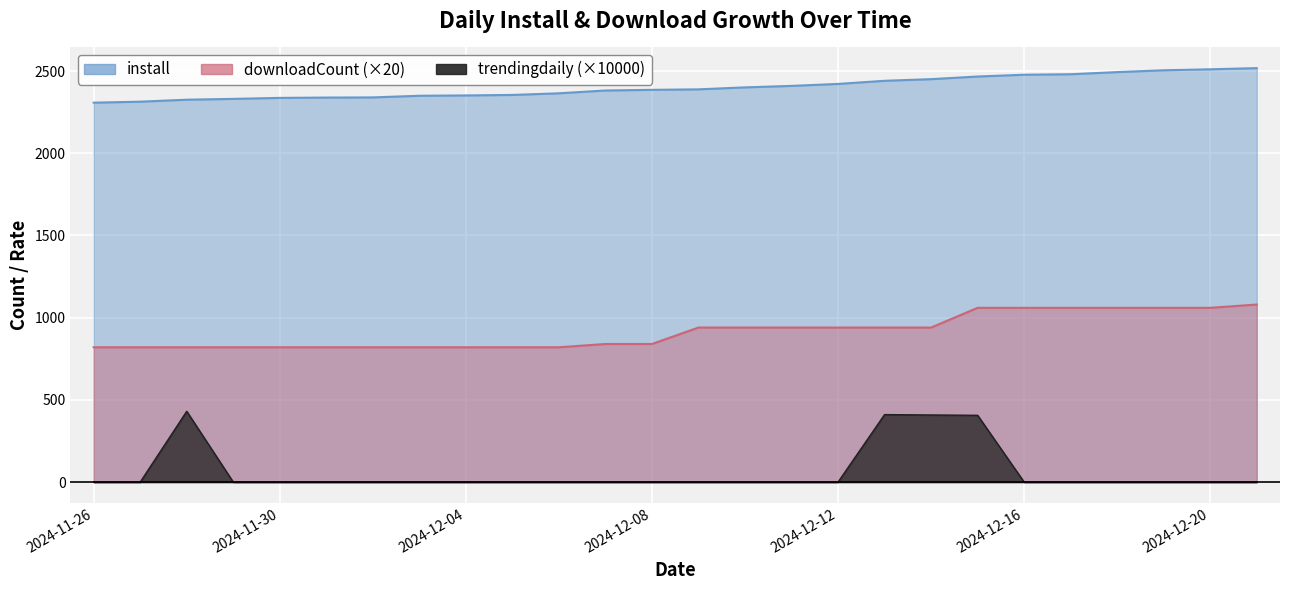

The value of trendingdaily at 2024-12-01 is 285.4. True or false?

False